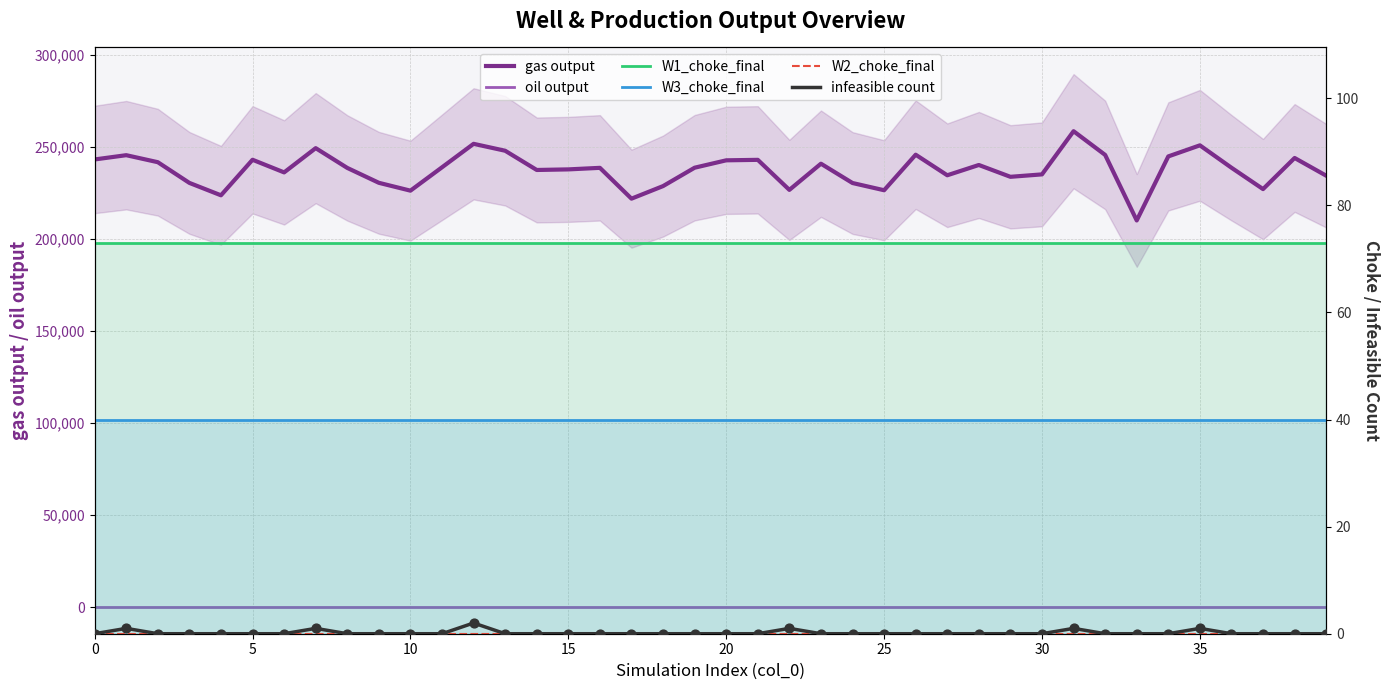

Which series has the largest total across all categories?

gas output